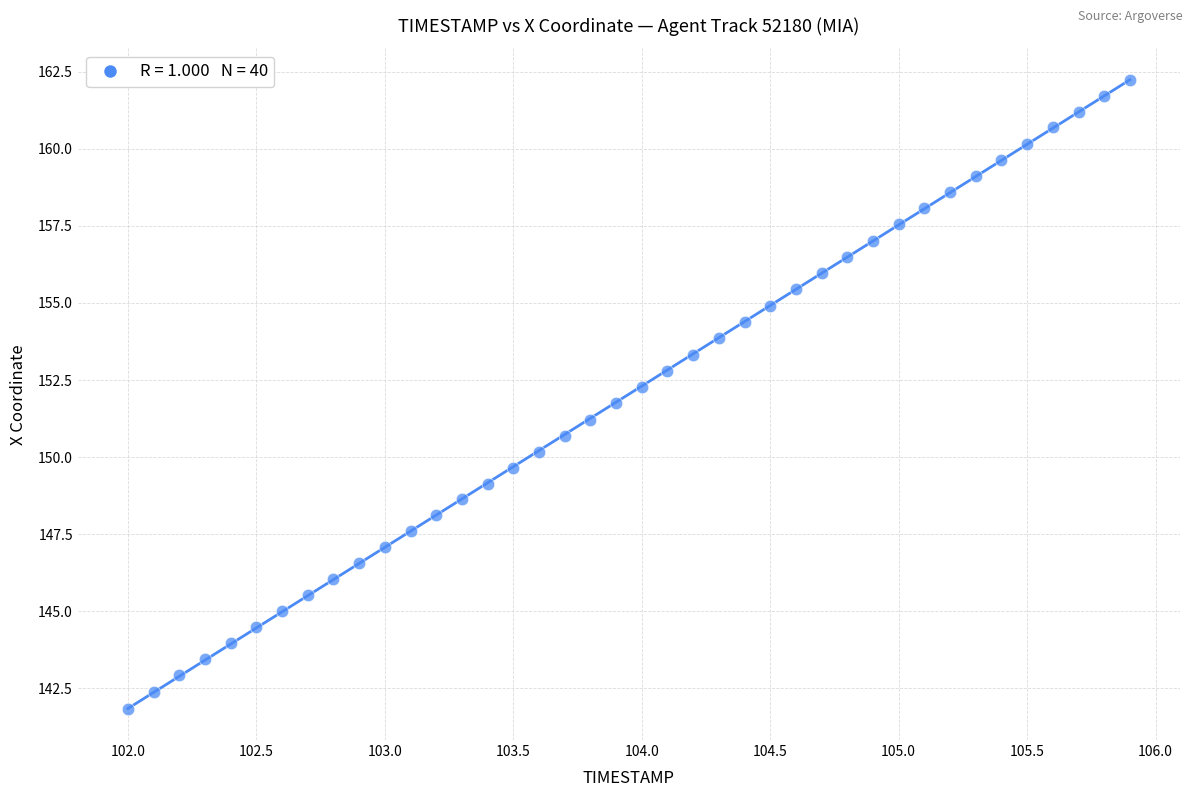

What is the range of Y values (max minus min)?

20.4